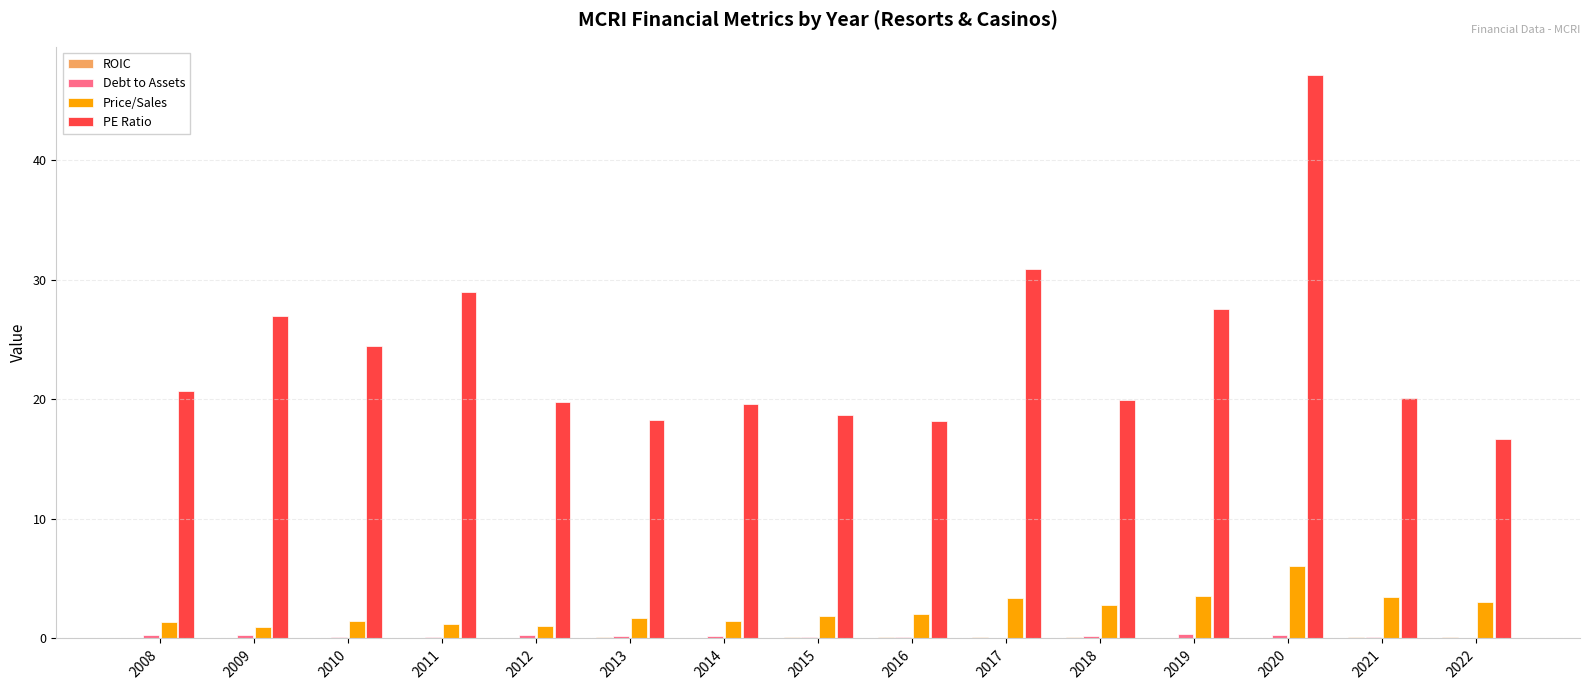

What is the sum of all PE Ratio values?

357.7